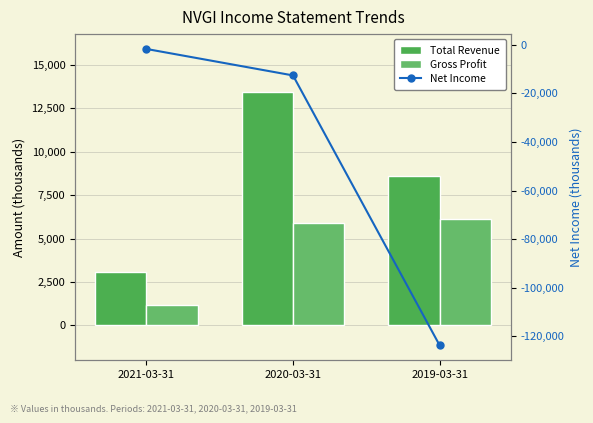

What is the maximum value for Net Income?

-1700